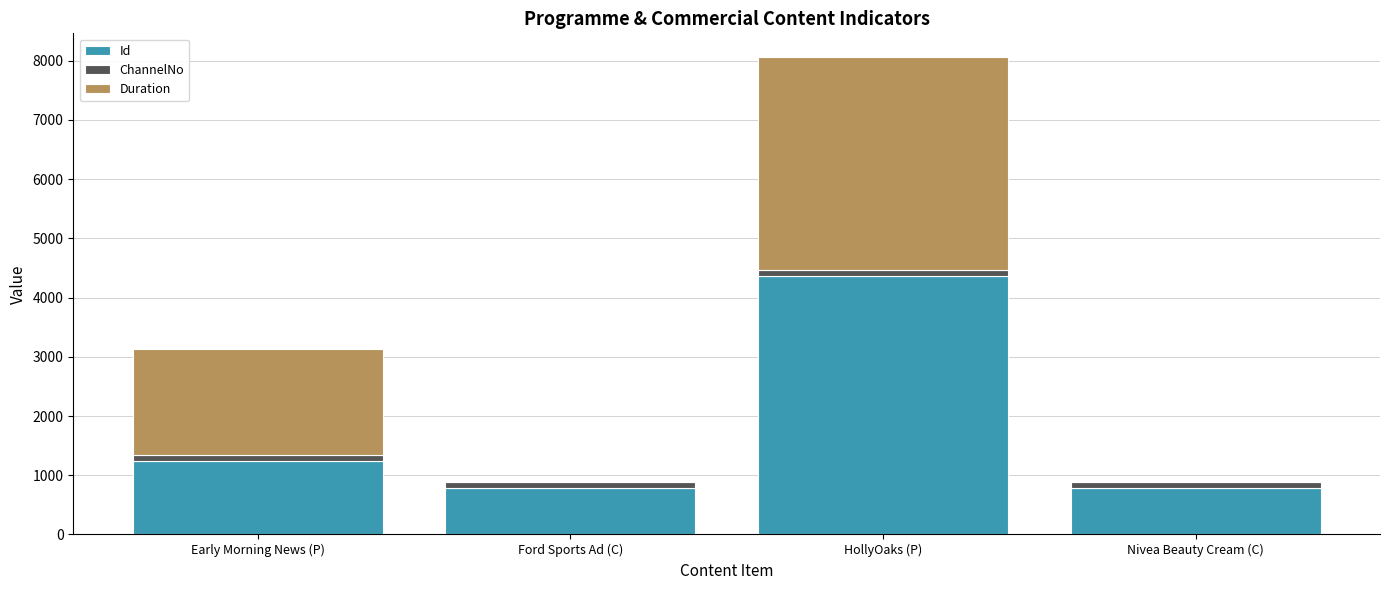

What are all the series names shown in the legend?

Id, ChannelNo, Duration